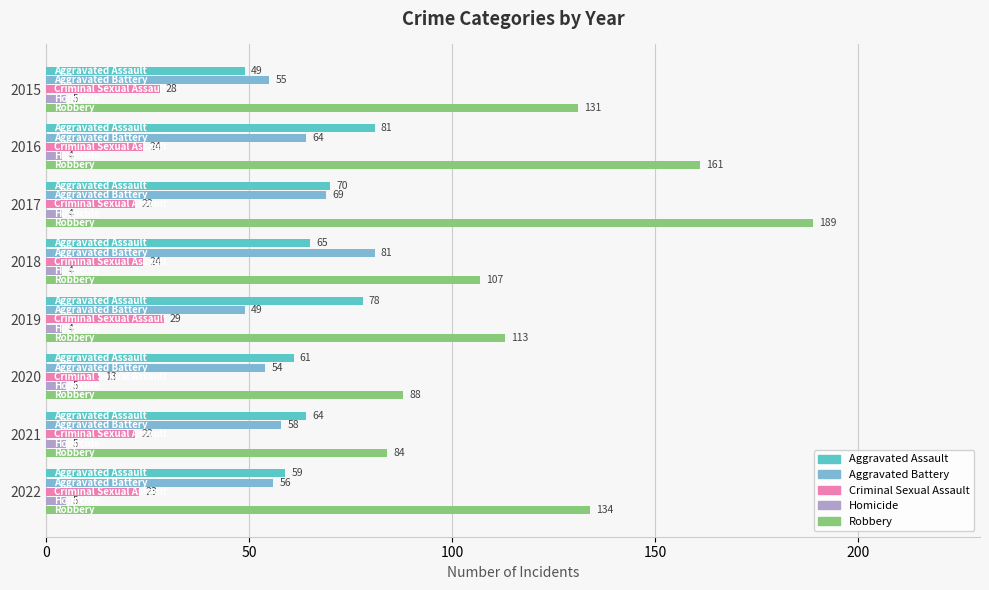

Which series has the largest total across all categories?

Robbery